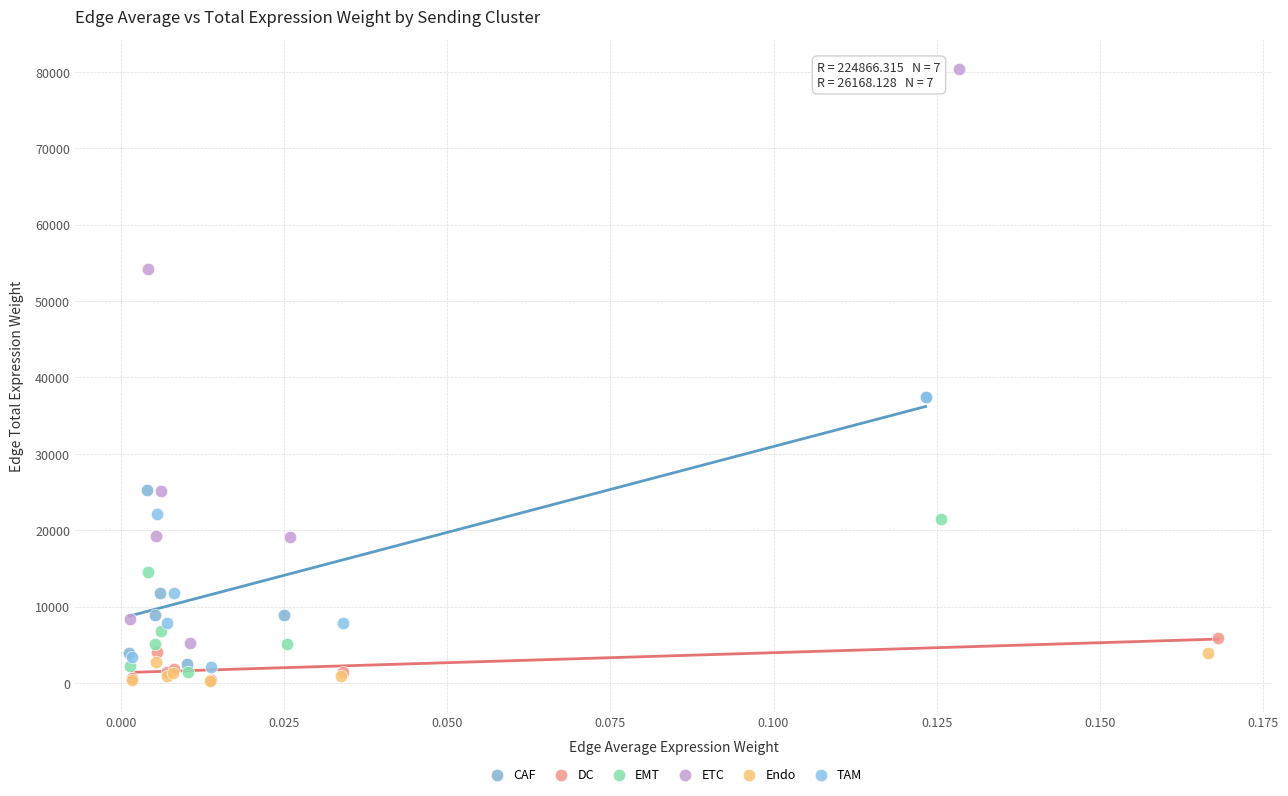

Which series reaches the maximum Y coordinate?

ETC